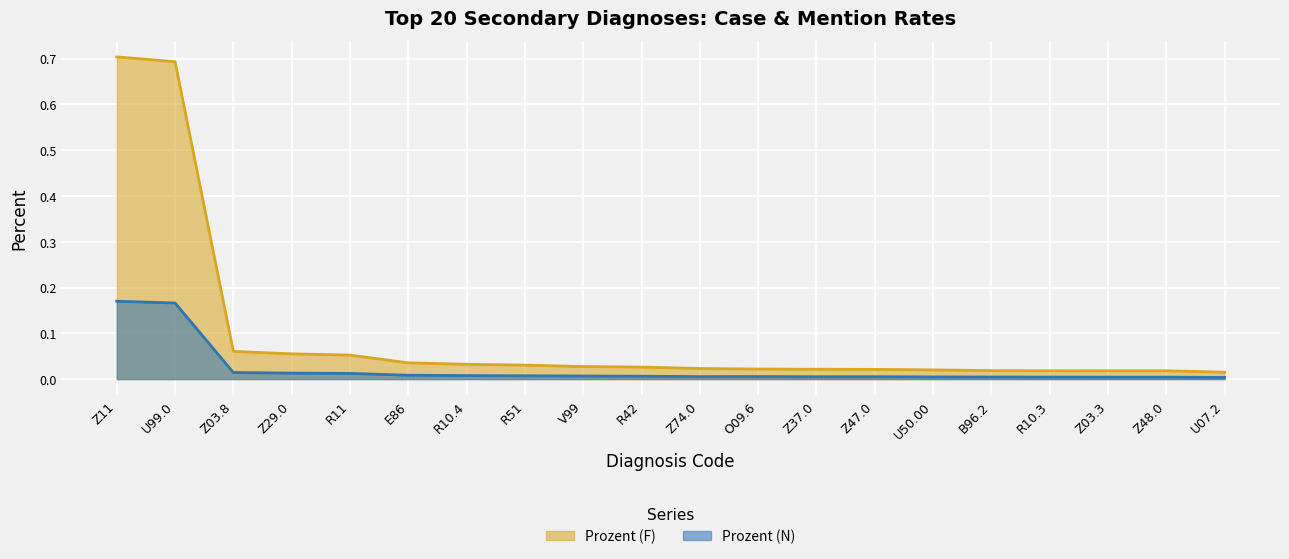

The Prozent (N) series shows 0.0 at R42. True or false?

True